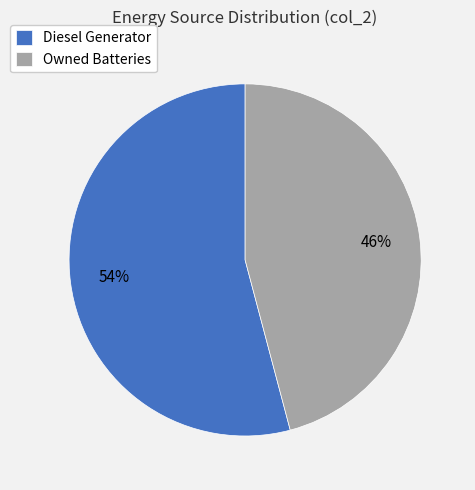

Does any single category account for the majority?

Yes